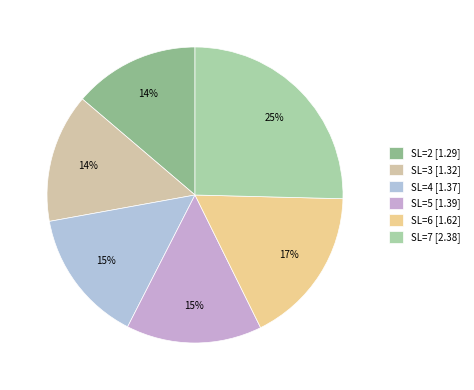

How many slices are in this pie chart?

6